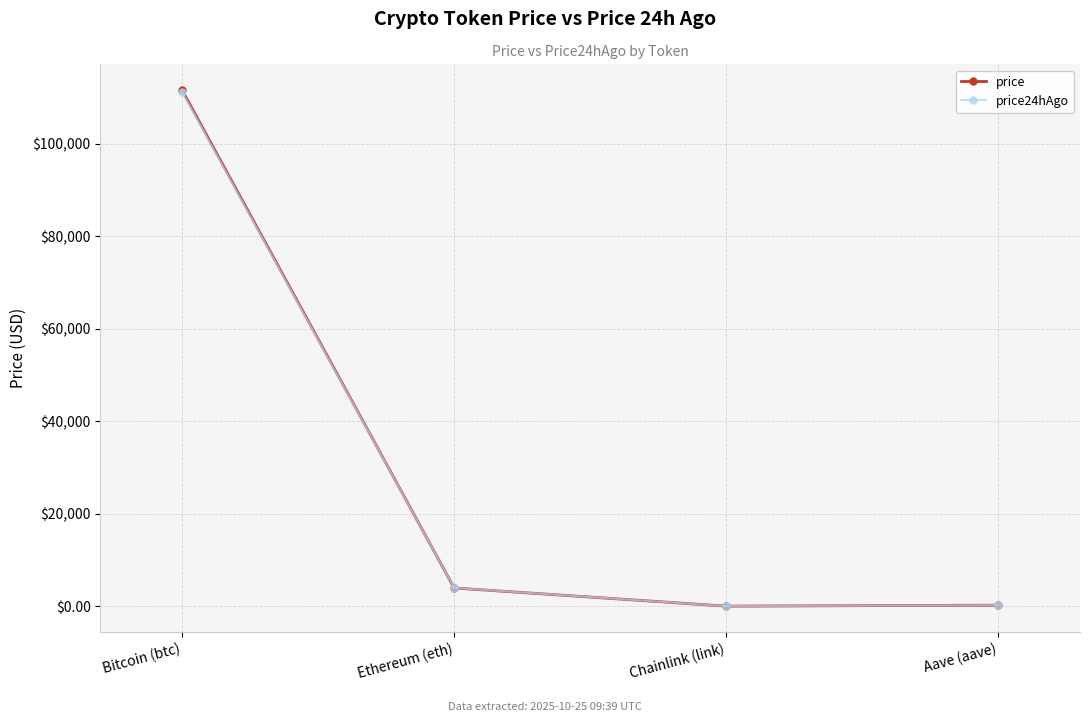

The price series shows 12.0 at Chainlink (link). True or false?

False